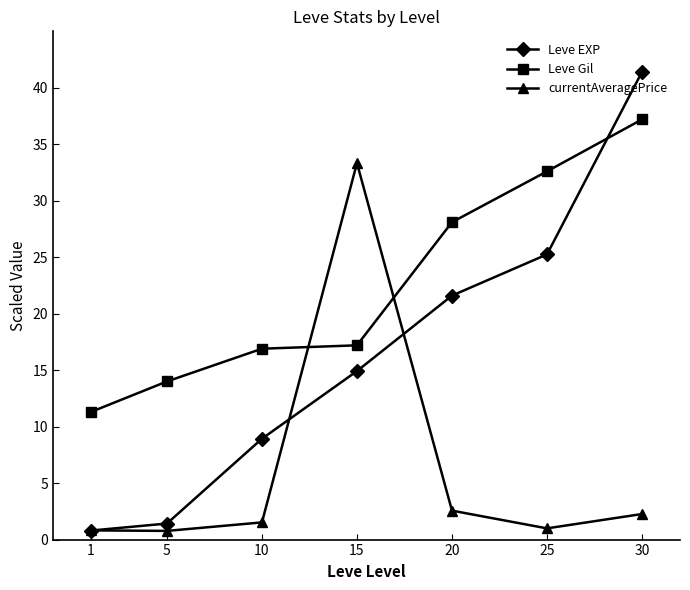

At how many categories does at least one series exceed 26?

4